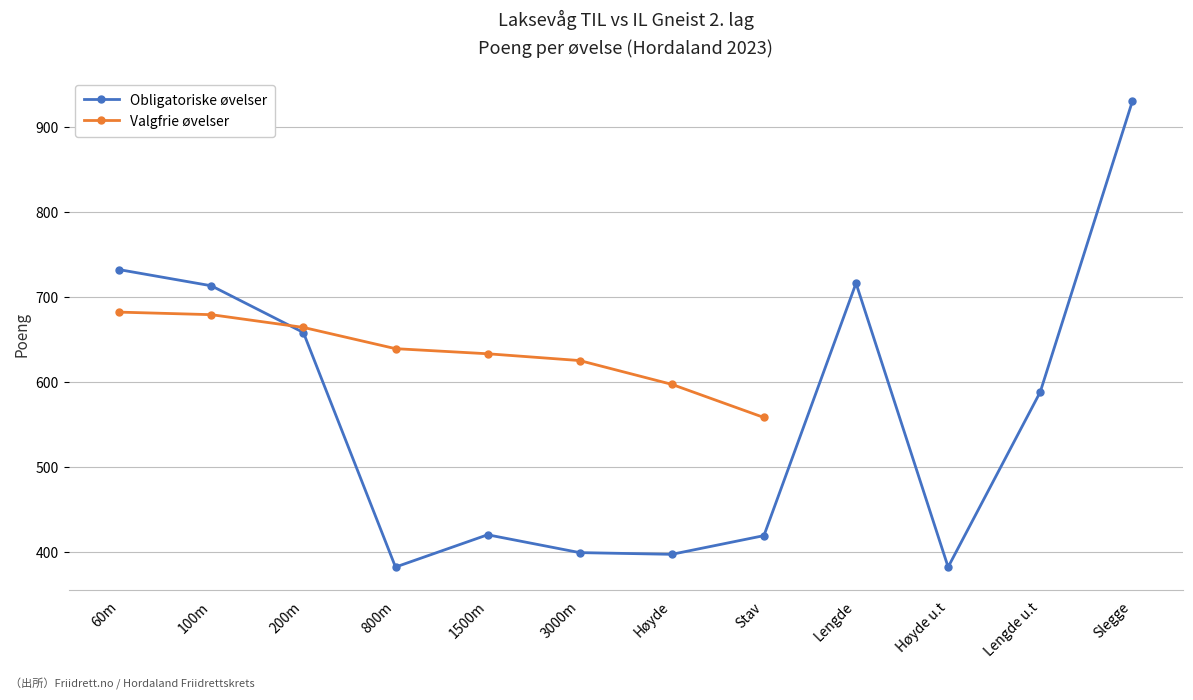

What is the total value across all series at 100m?

1392.0